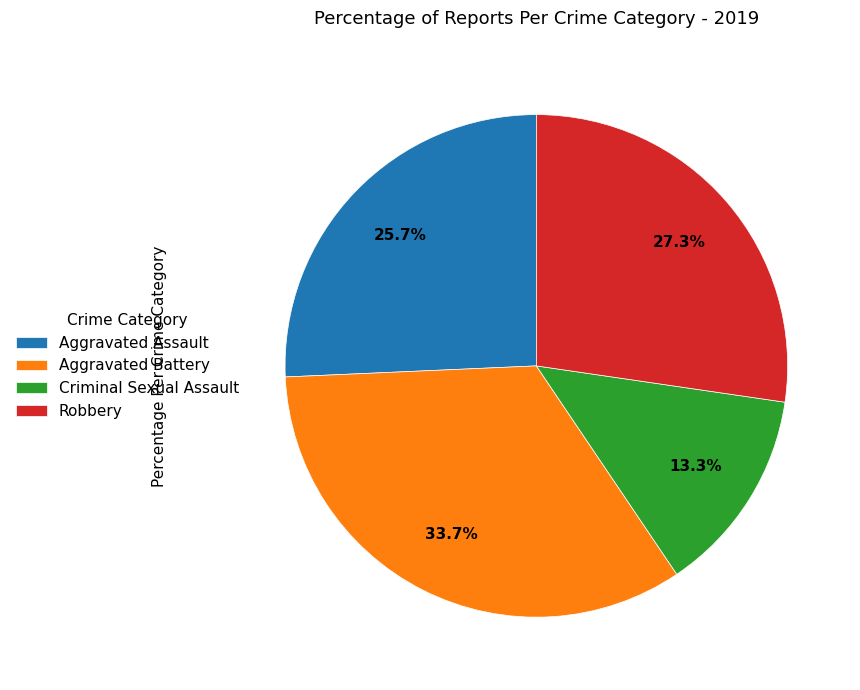

Do Aggravated Battery and Aggravated Assault together represent more than half of the pie?

Yes